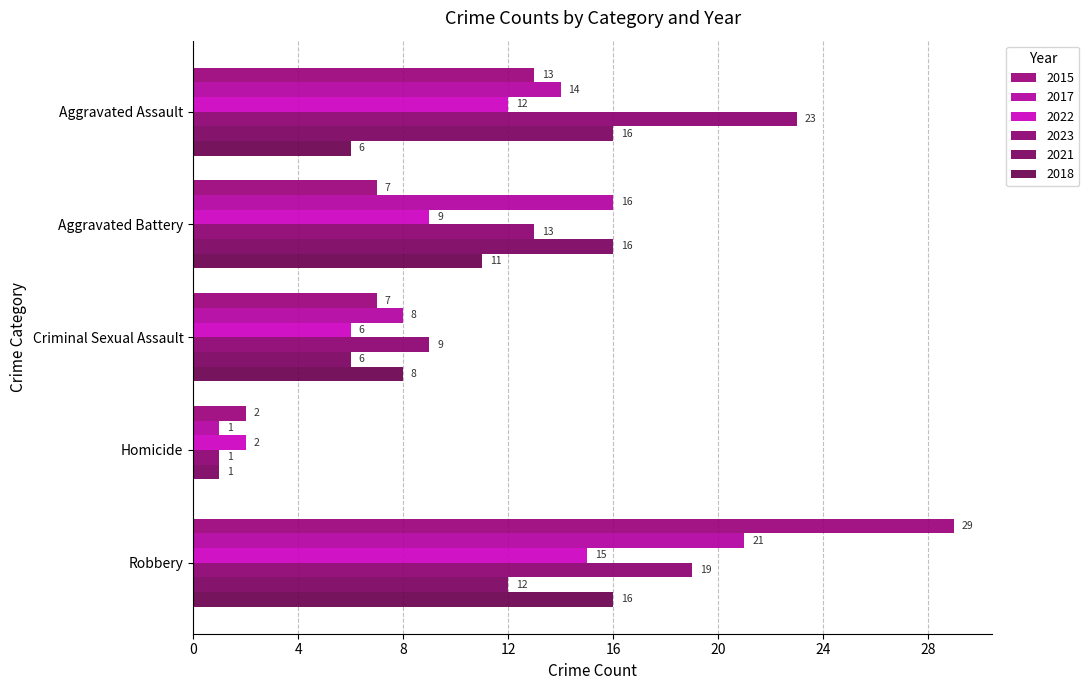

Read the 2018 value at Aggravated Battery.

11